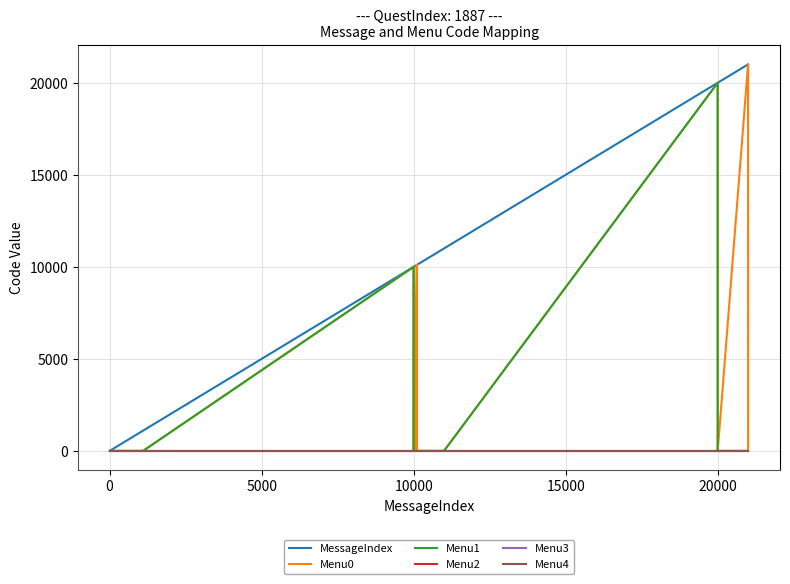

True or false: Menu4 and Menu2 cross at least once.

False